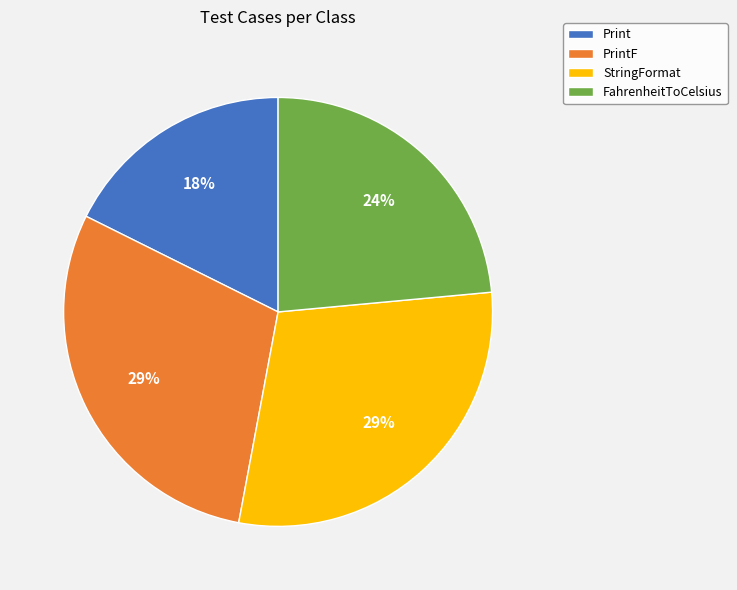

Does StringFormat represent more than half of the total?

No